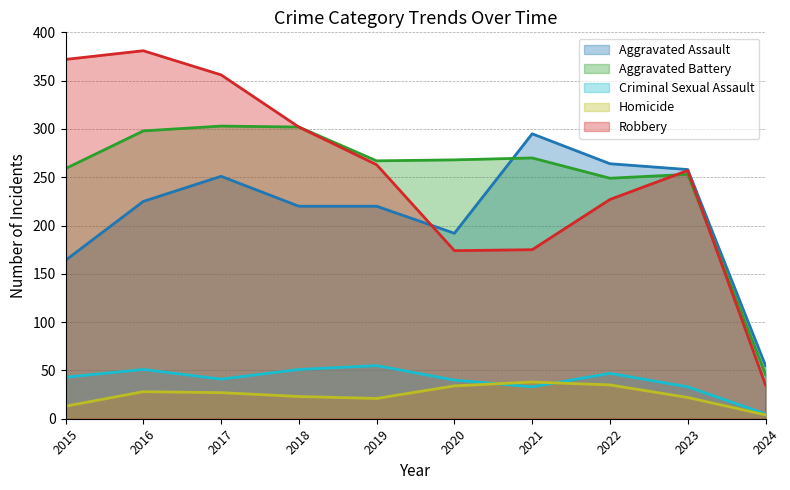

At which category does the chart reach its minimum across all series?

2024